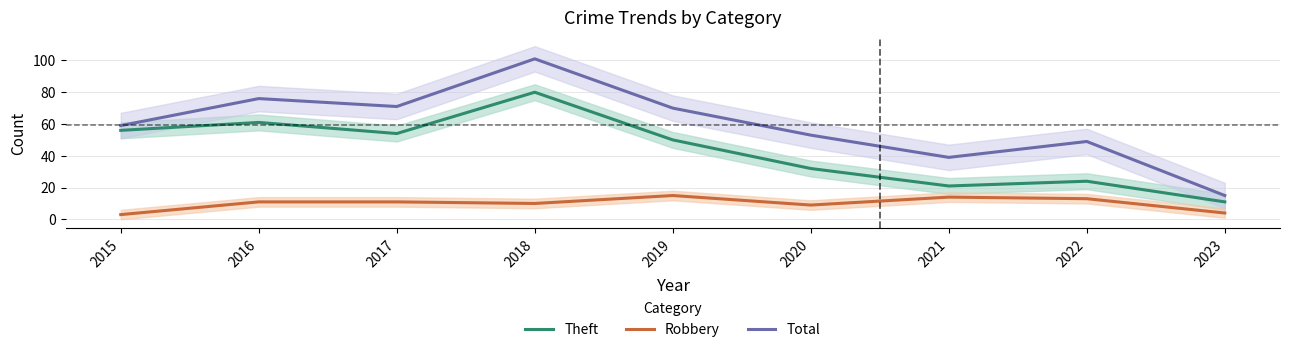

Is the value of Robbery at 2018 greater than the value of Theft at 2016?

No